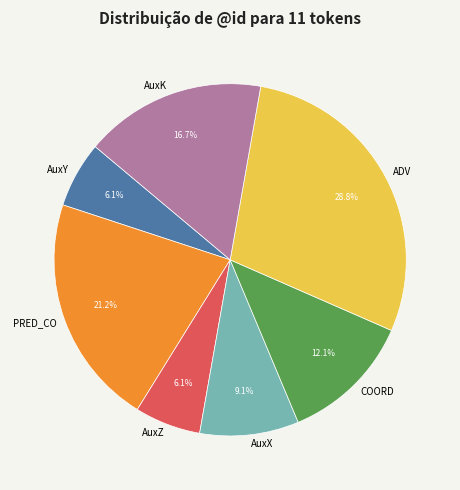

How many slices are in this pie chart?

7